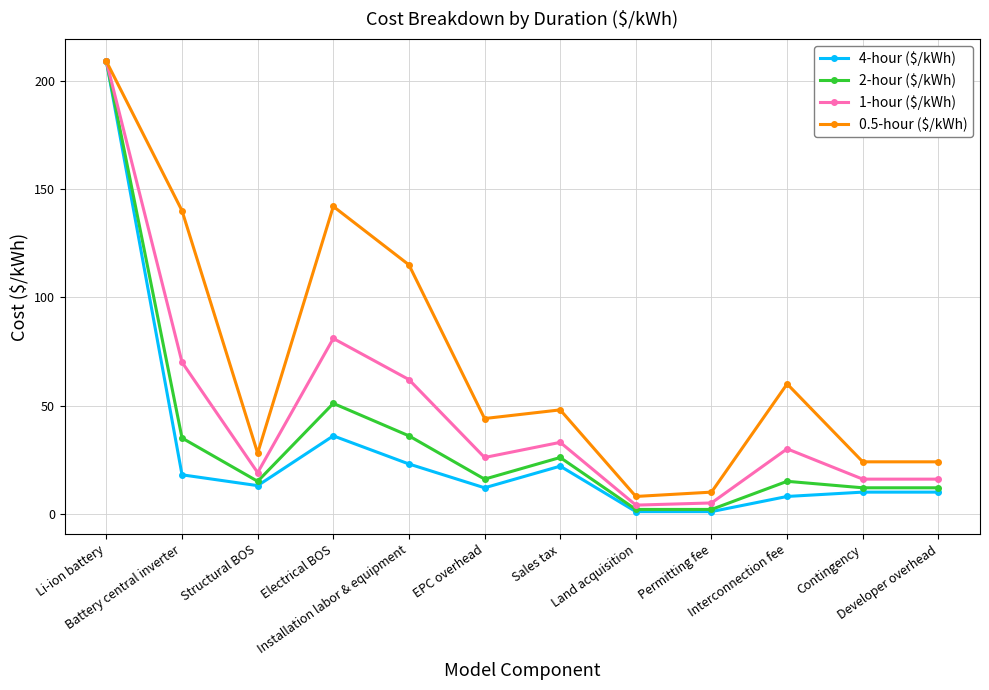

Which series has the largest total across all categories?

0.5-hour ($/kWh)